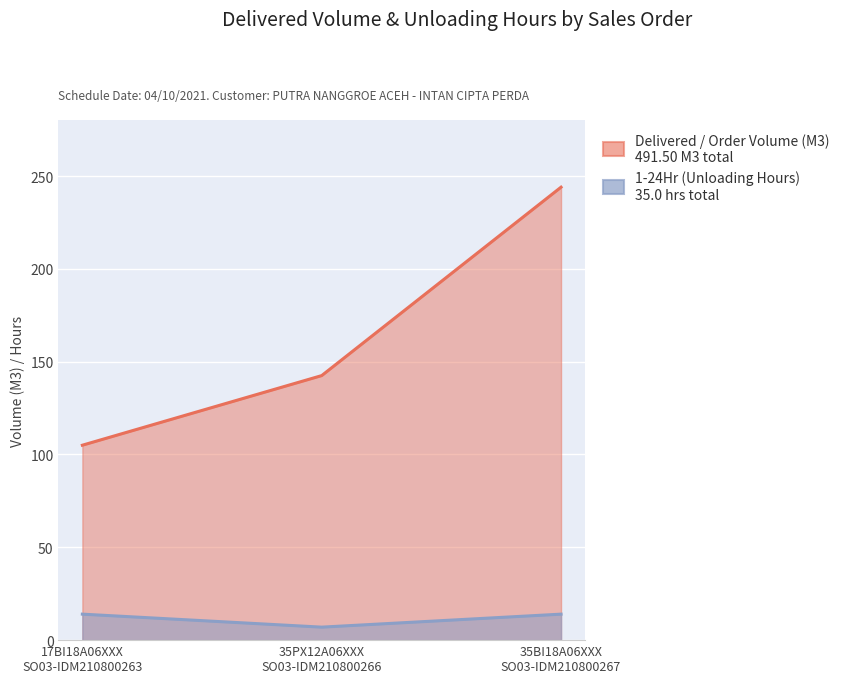

Reading left to right, what are all the values shown in this chart?

Delivered / Order Volume (M3): 105.0	142.5	244.0
1-24Hr: 14.0	7.0	14.0